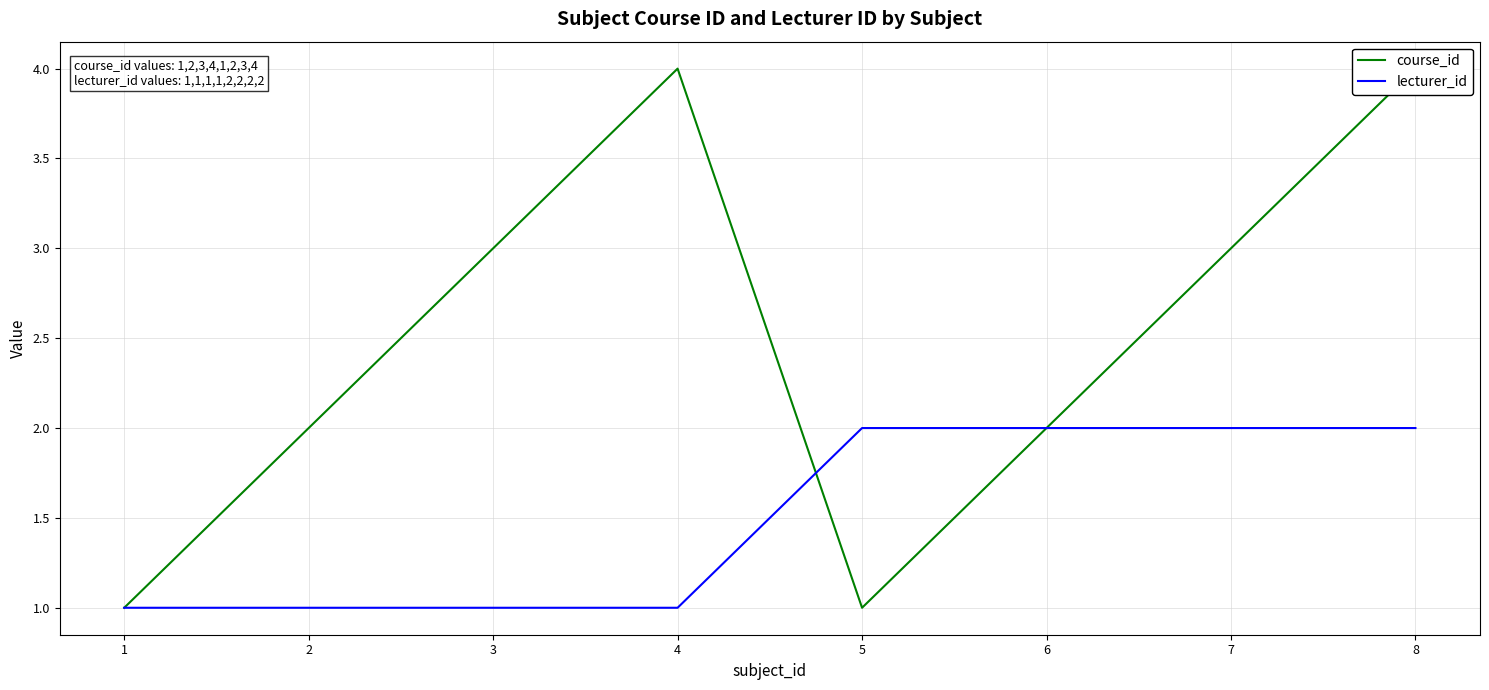

Count the number of categories in the chart.

8